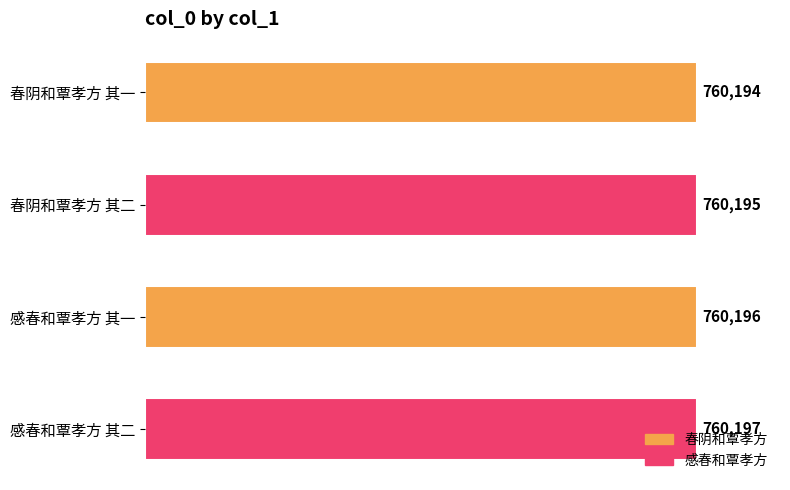

What is the difference between the second highest and second lowest values?

1